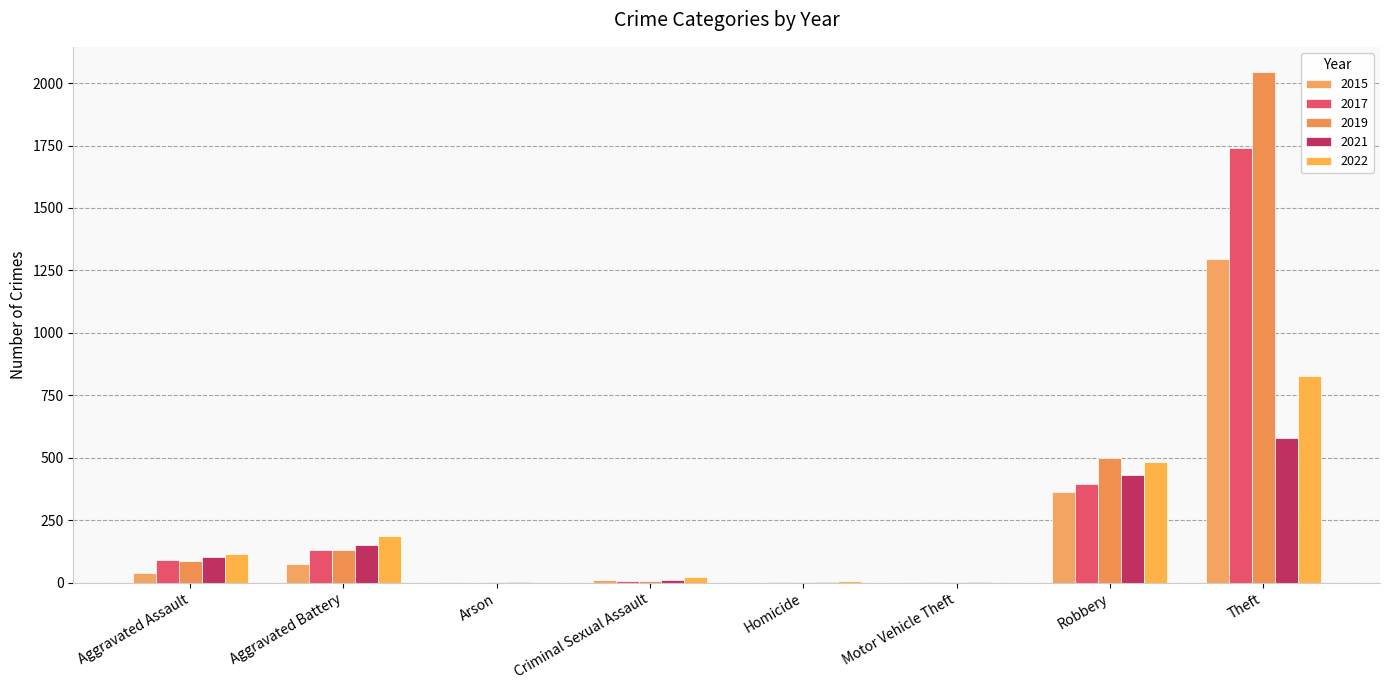

At Robbery, list the series in order from smallest to largest.

2015, 2017, 2021, 2022, 2019